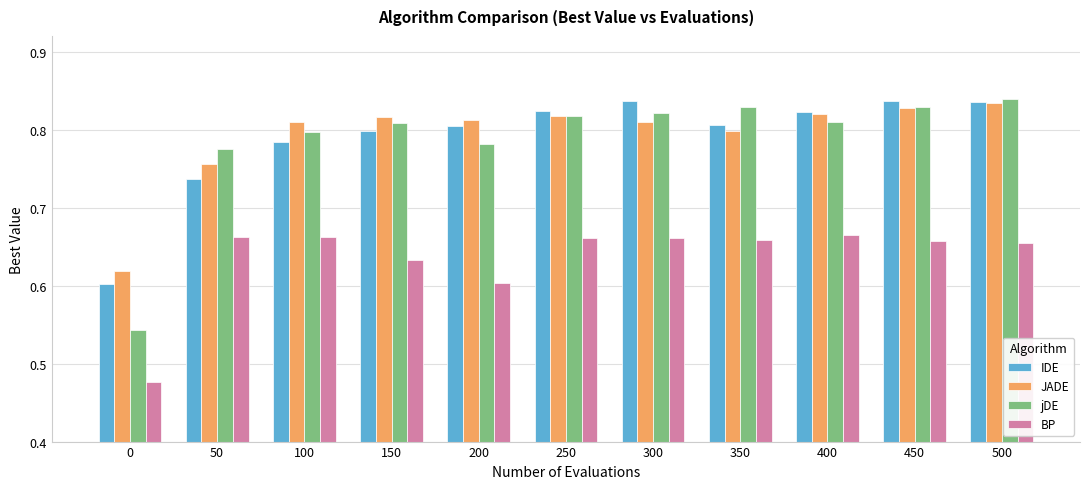

Is it true that JADE equals 1.3 at 450?

False